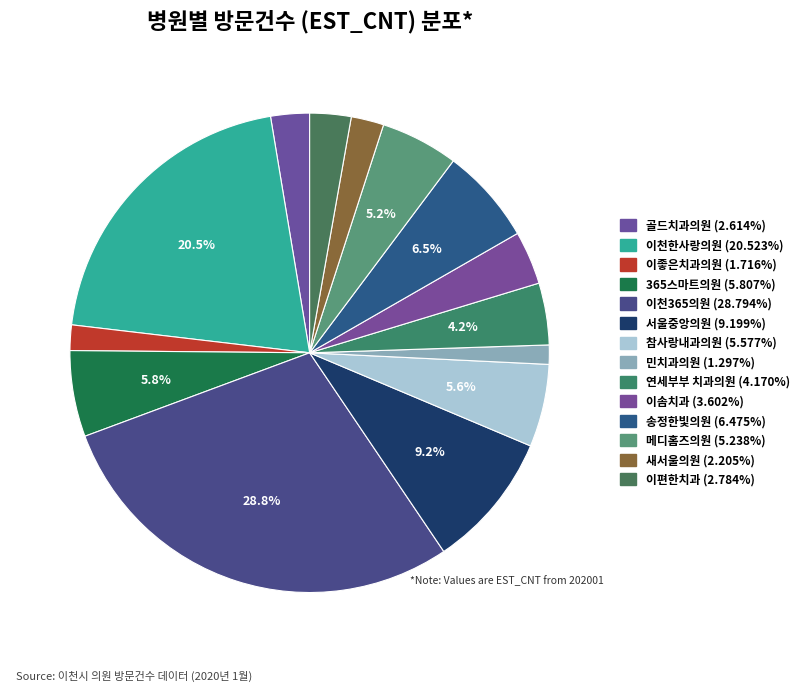

How many slices are in this pie chart?

14